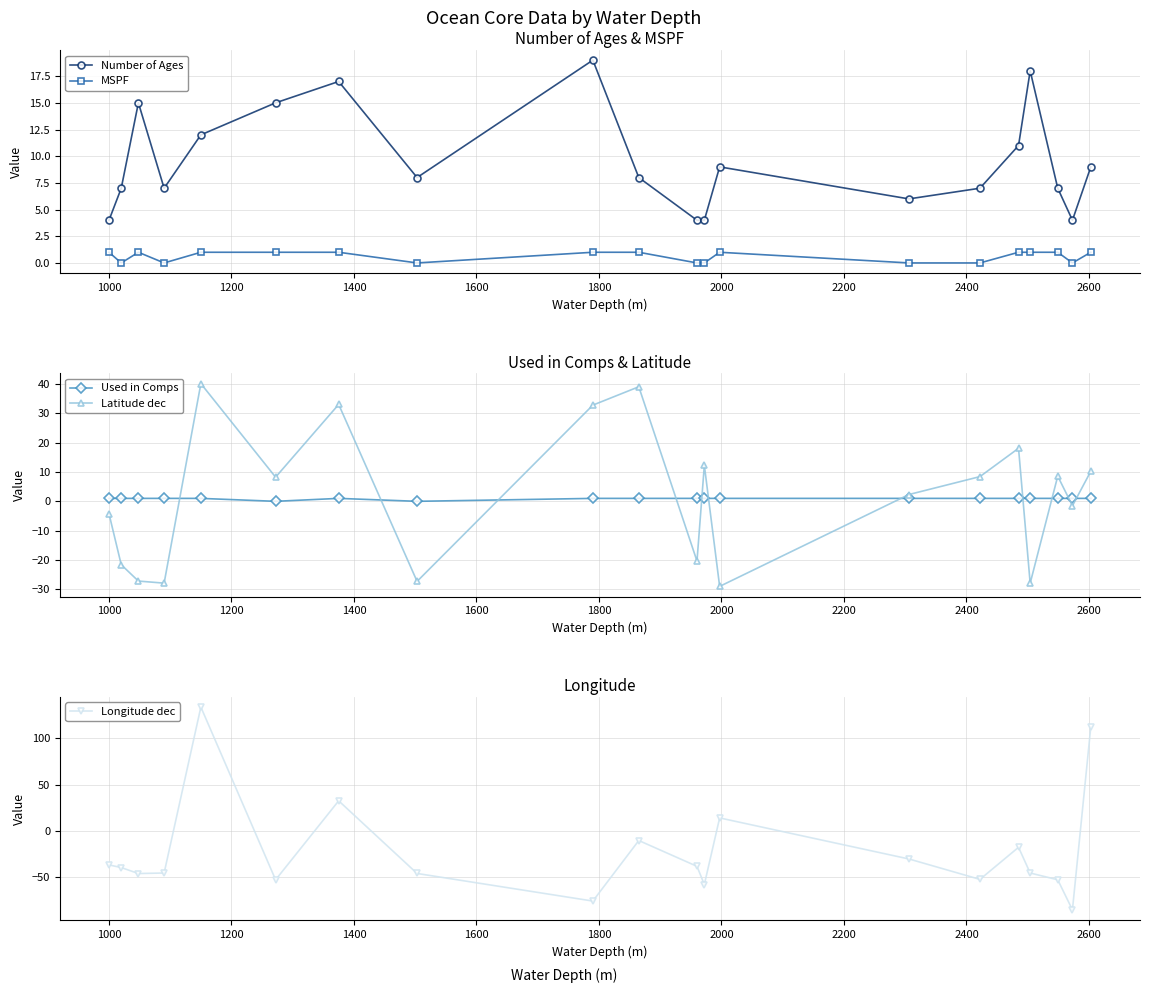

True or false: Longitude dec has more than 0 points higher than both neighbors.

True